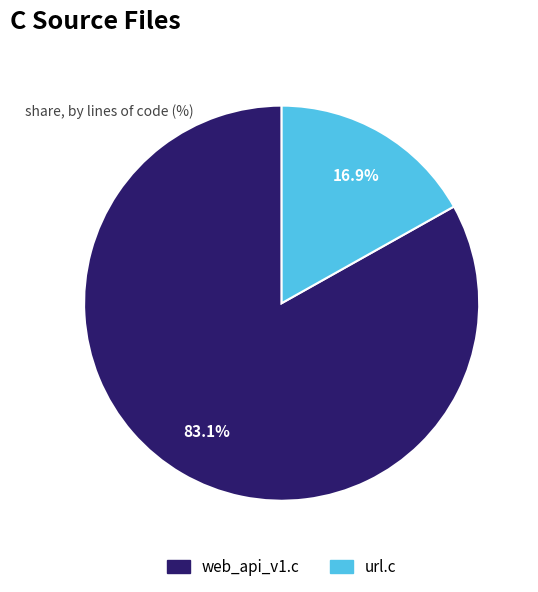

How many slices are in this pie chart?

2